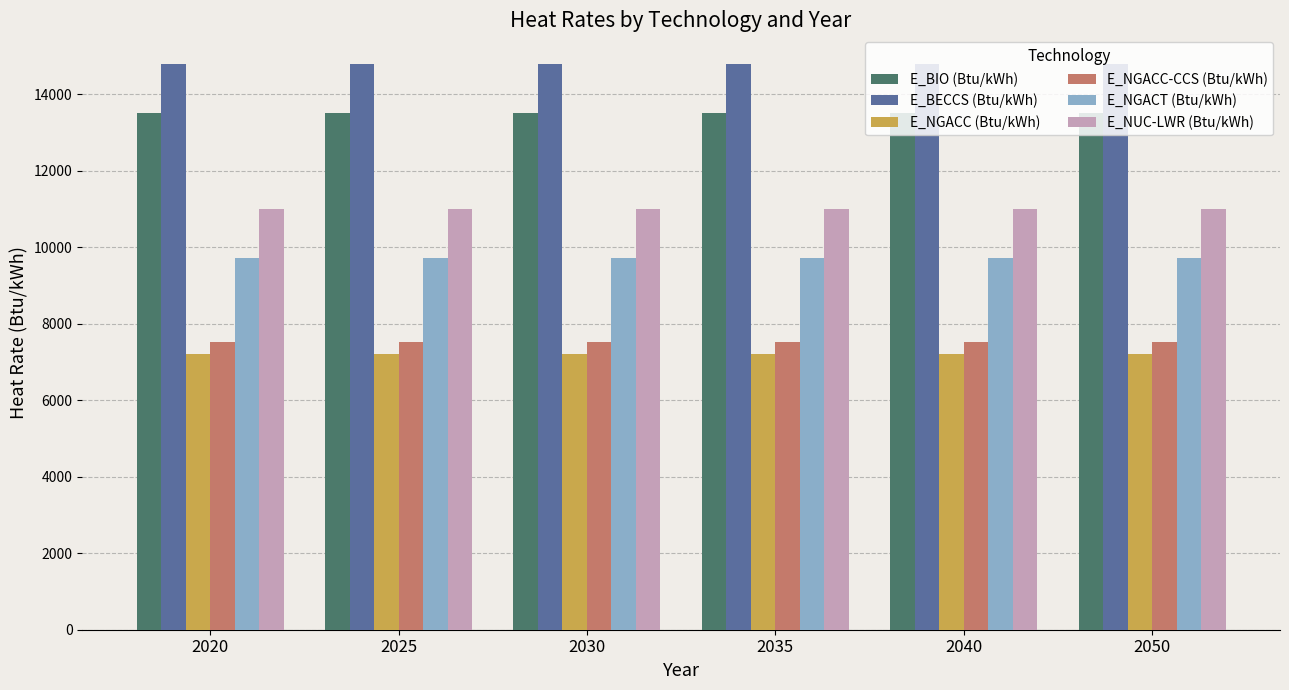

Reading right to left, what are all the values shown in this chart?

E_BIO (Btu/kWh): 13500	13500	13500	13500	13500	13500
E_BECCS (Btu/kWh): 14800	14800	14800	14800	14800	14800
E_NGACC (Btu/kWh): 7200	7200	7200	7200	7200	7200
E_NGACC-CCS (Btu/kWh): 7530	7530	7530	7530	7530	7530
E_NGACT (Btu/kWh): 9720	9720	9720	9720	9720	9720
E_NUC-LWR (Btu/kWh): 11000	11000	11000	11000	11000	11000